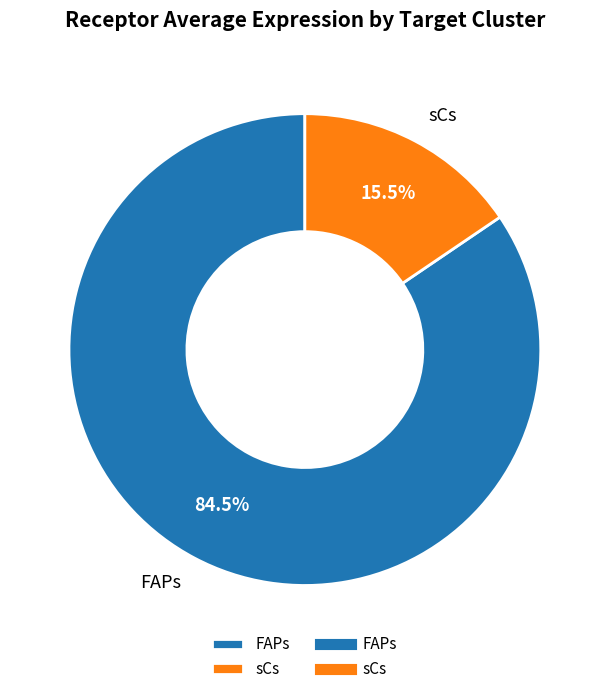

Which slice is the largest?

FAPs